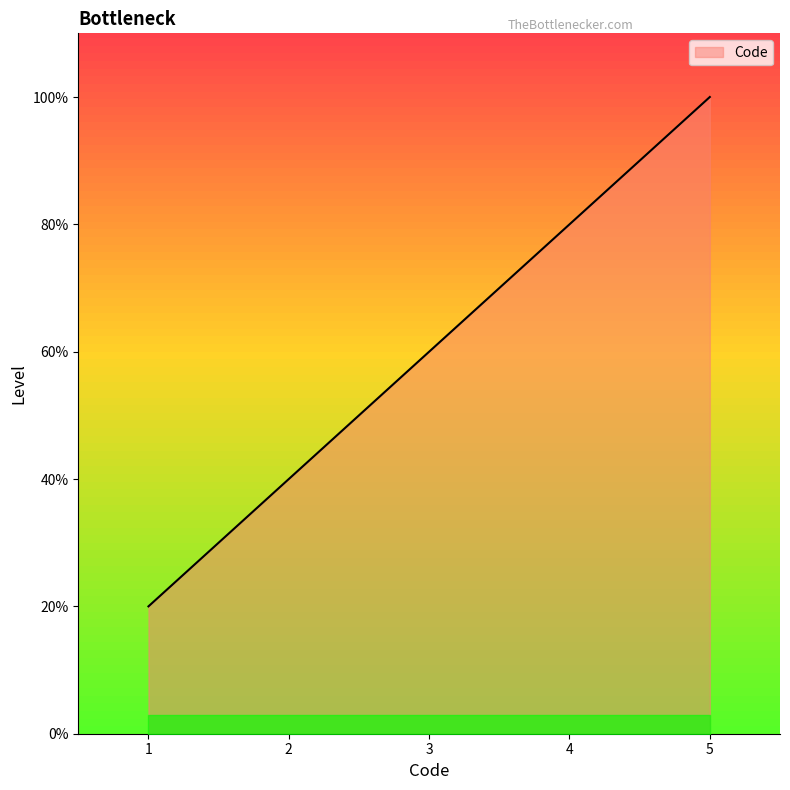

List the labels in order of value, smallest first.

1, 2, 3, 4, 5